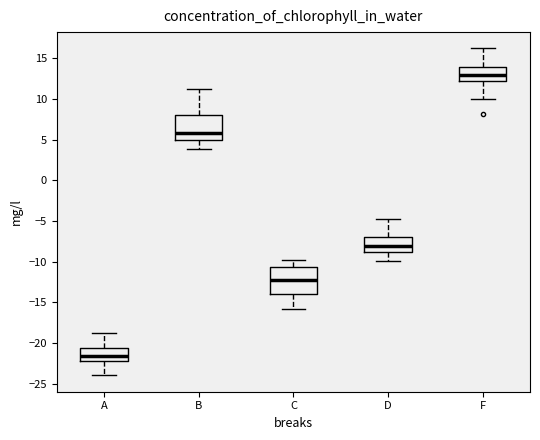

Where does the median line of the box for F sit on the y-axis? The values are not printed on the chart, so give them approximately, as read against the axis.

13.0